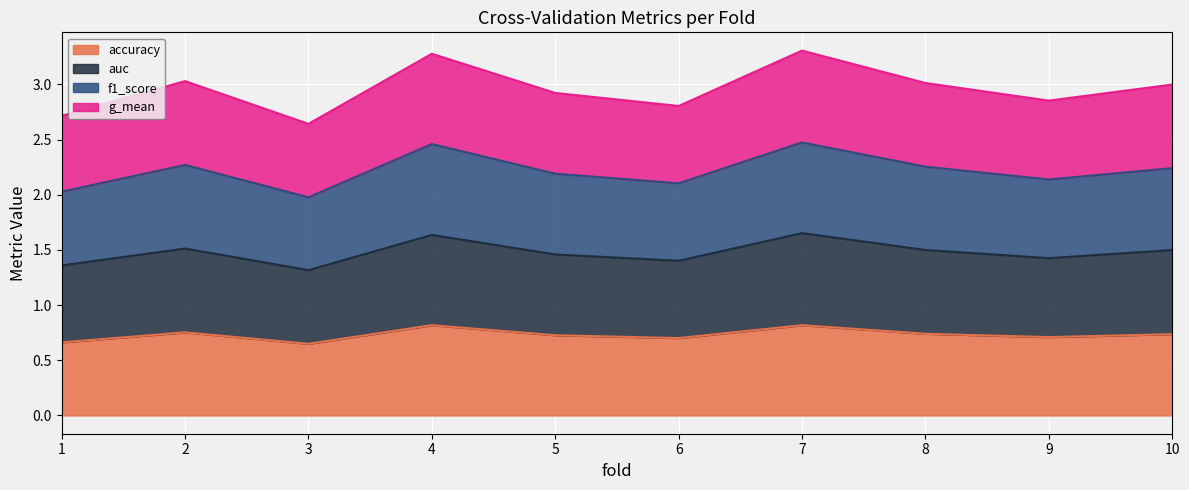

Which series has the largest range (max minus min)?

g_mean